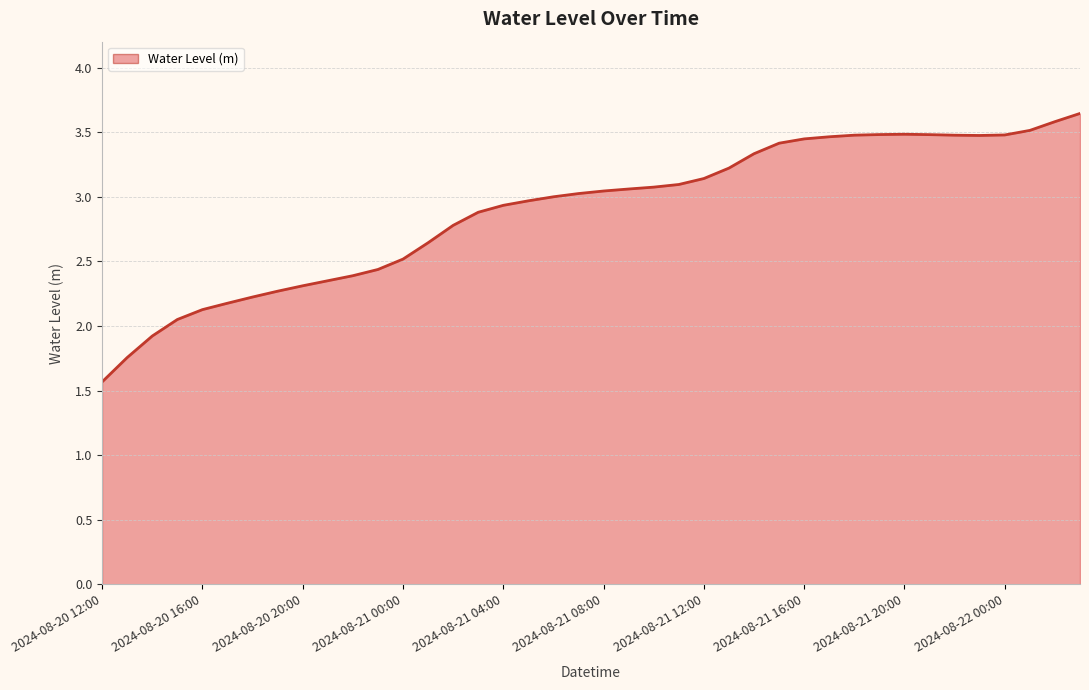

What is the sum of all values?

115.7